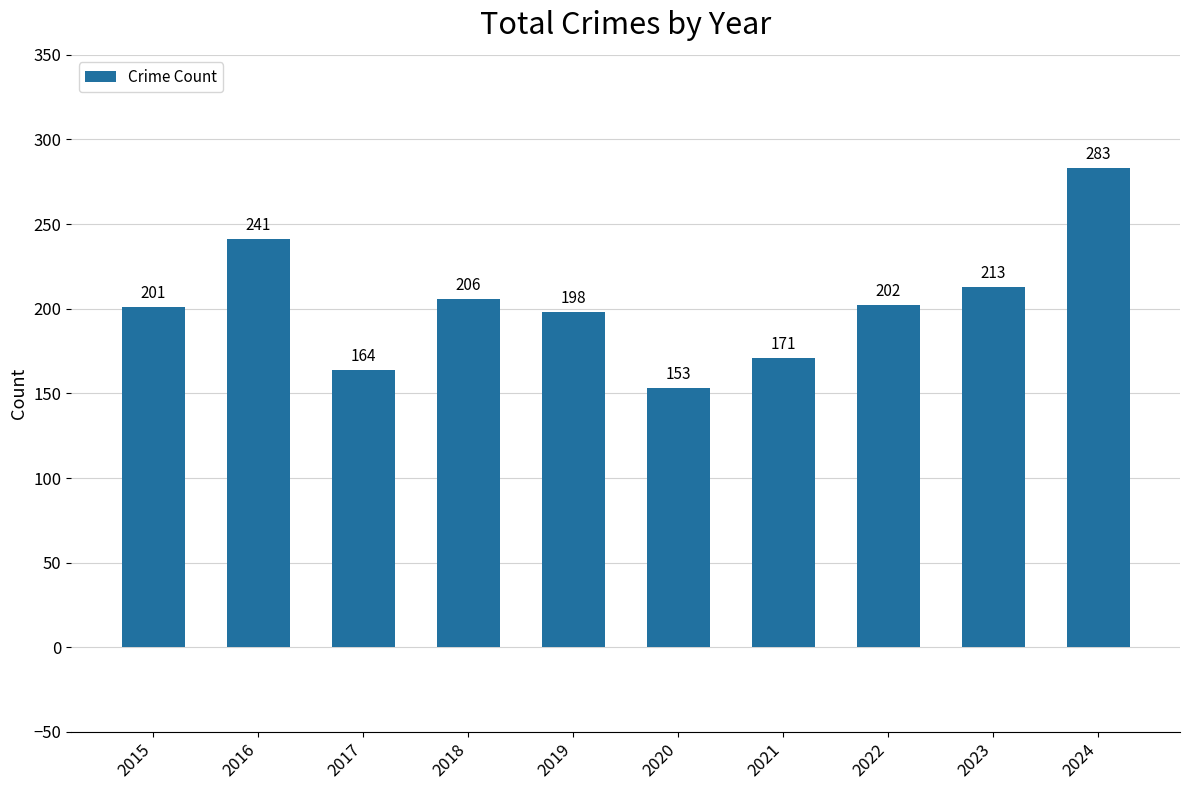

What is the sum of all values?

2032